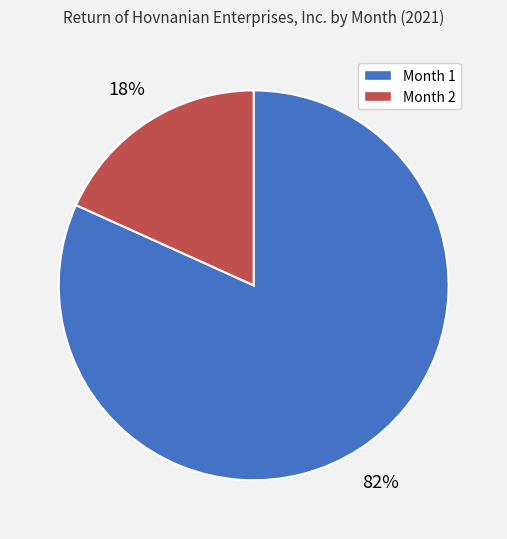

Does any single category account for the majority?

Yes